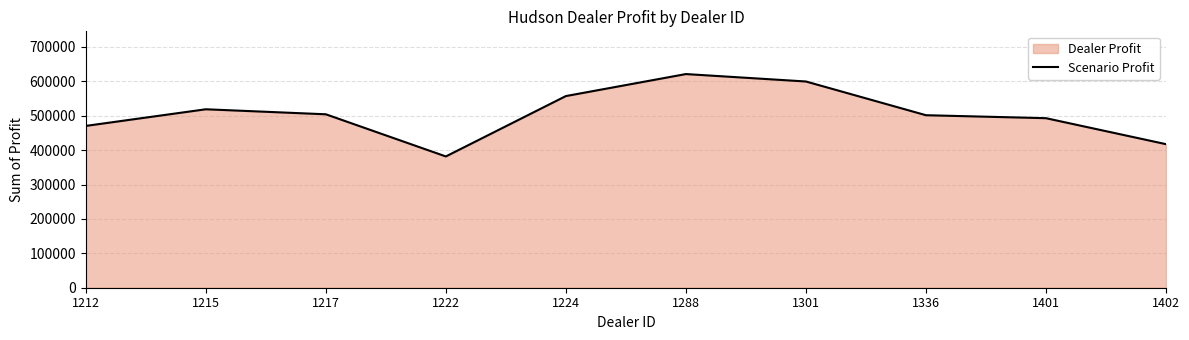

What is the difference between the maximum and minimum values?

239496.0